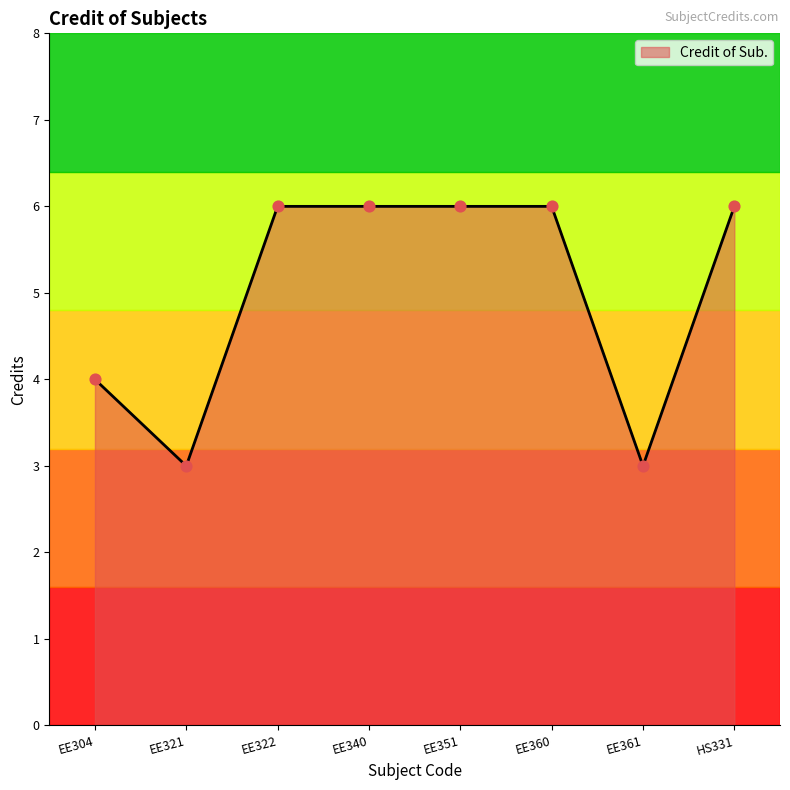

Approximately how many times larger is the value at EE322 compared to EE351?

1.0